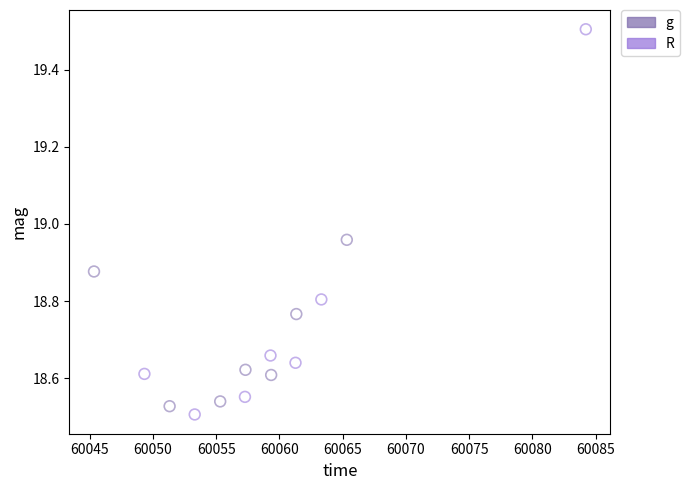

Which series contains the highest Y value?

R